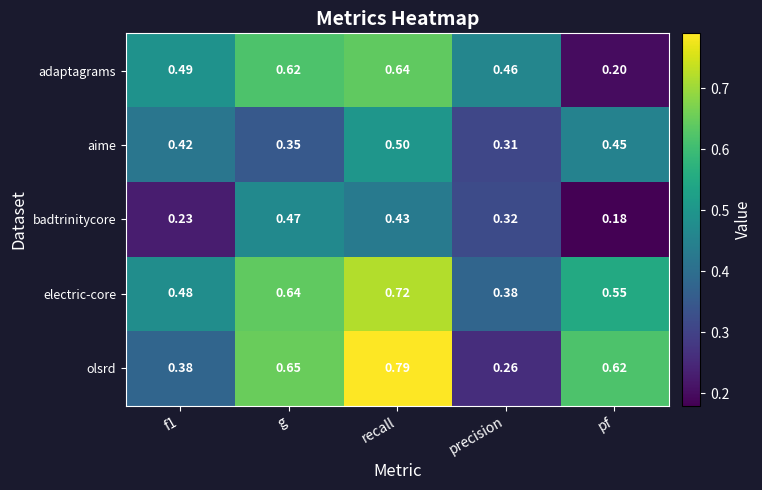

What is the total value across all series at f1?

2.0